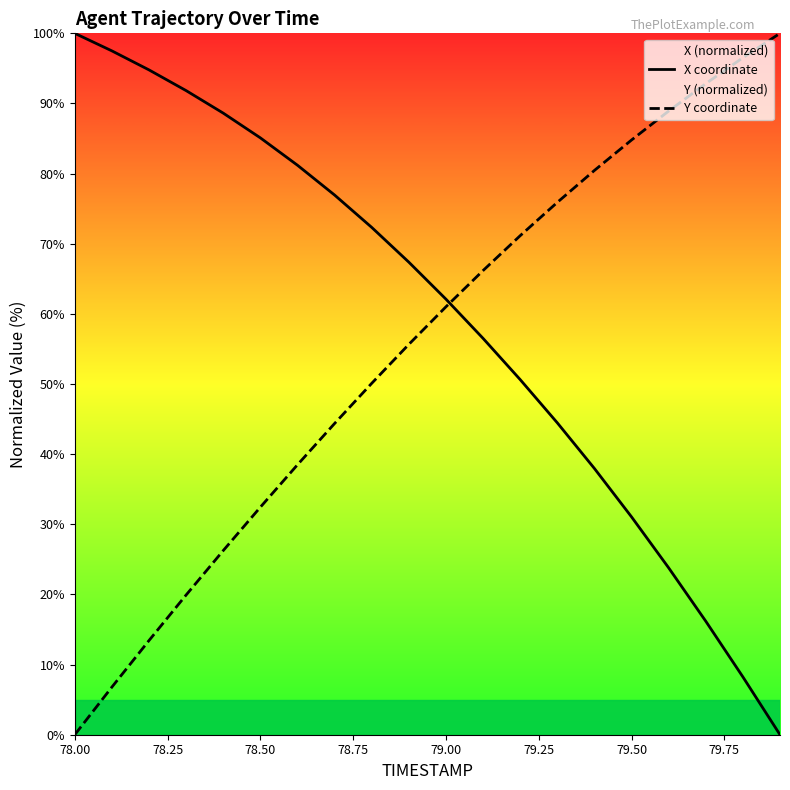

At how many categories does at least one series exceed 10?

20